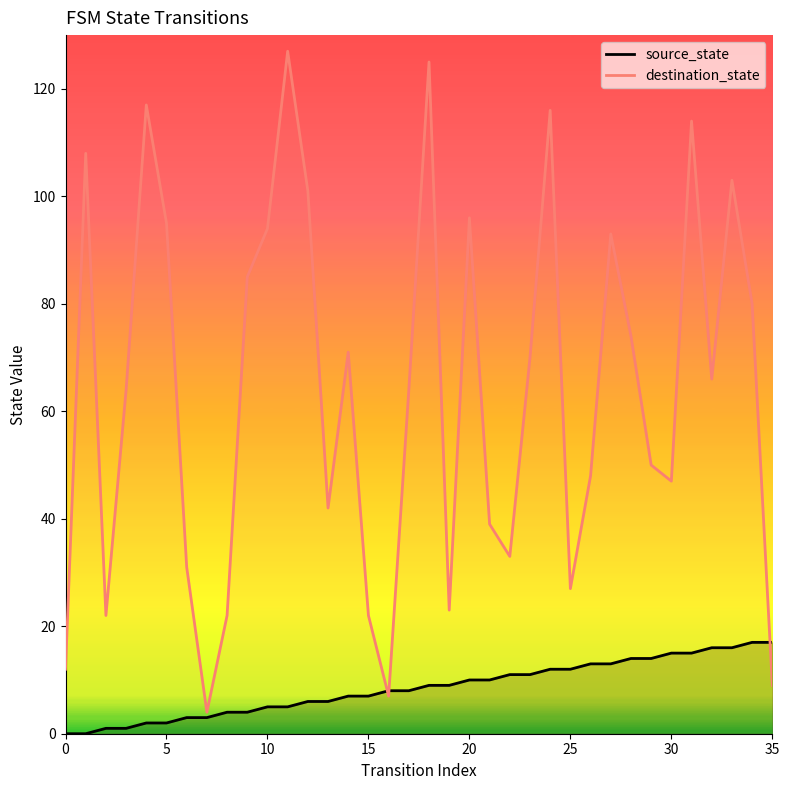

What is the sum of all destination_state values?

2301